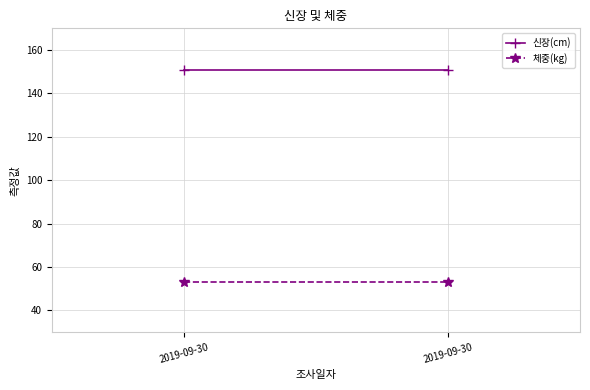

Reading left to right, extract all data points from this chart.

신장(cm): 2019-09-30=150.9	2019-09-30=150.9
체중(kg): 2019-09-30=53.0	2019-09-30=53.0